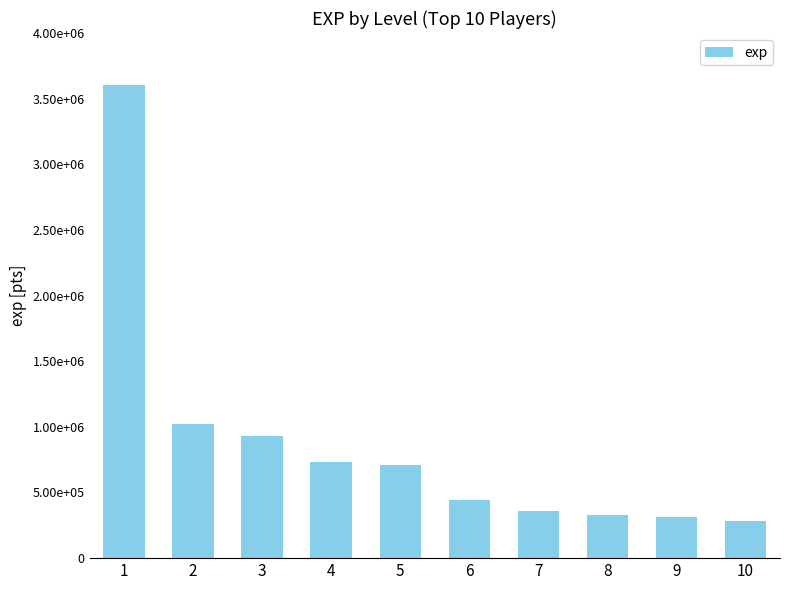

Are the bars grouped side by side (vs. stacked)?

No